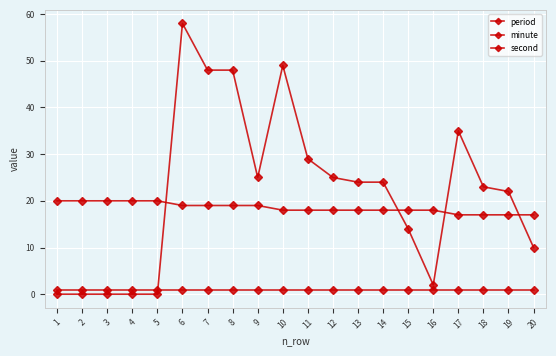

Does the chart have visible grid lines?

Yes